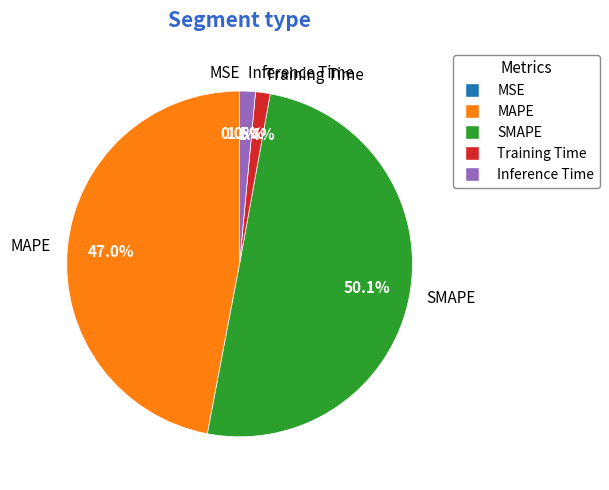

Which category has the biggest portion of the pie?

SMAPE